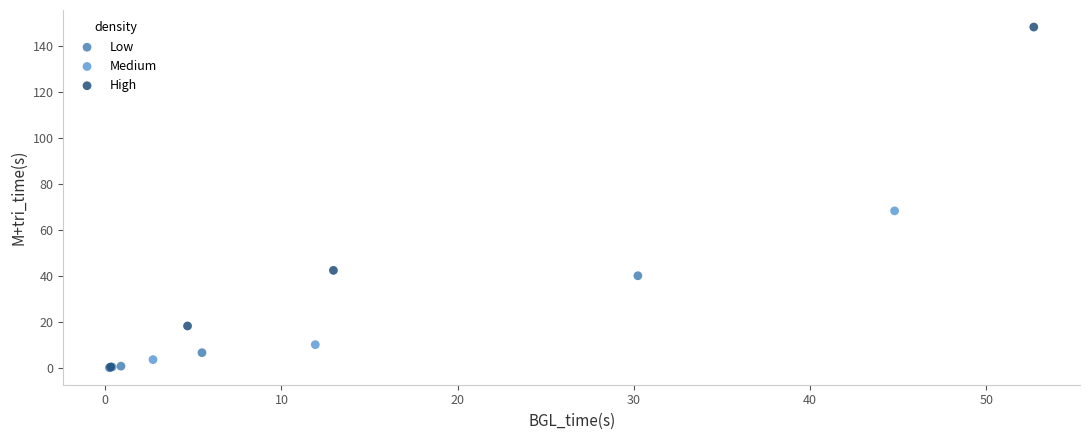

What are all the series names shown in the legend?

Low, Medium, High